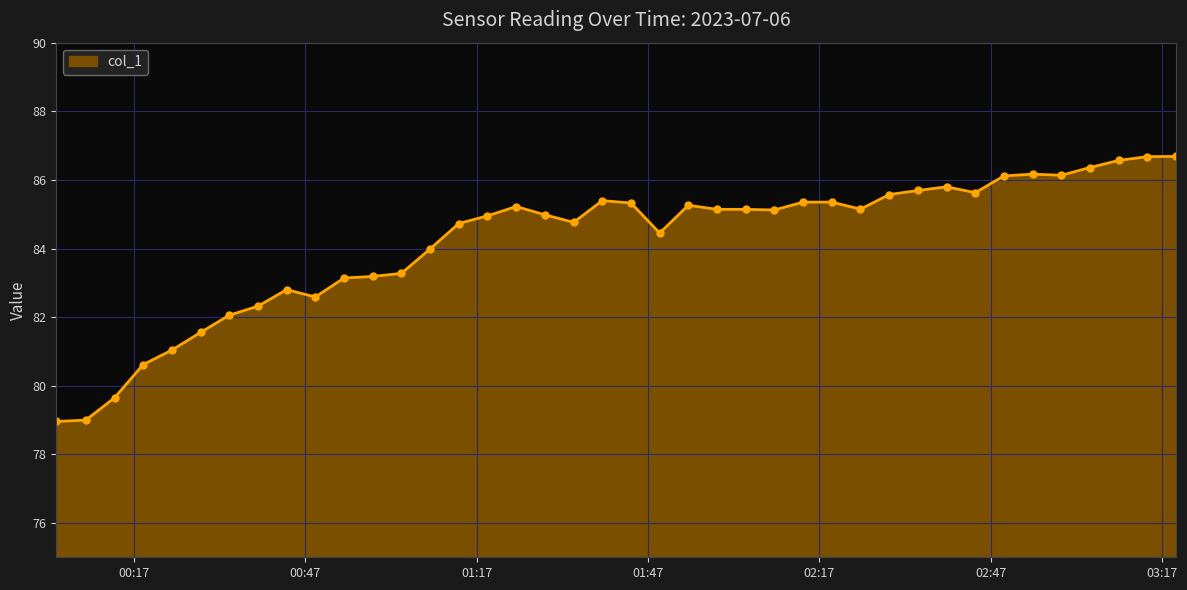

What is the value of the 28th point from the left?

85.4